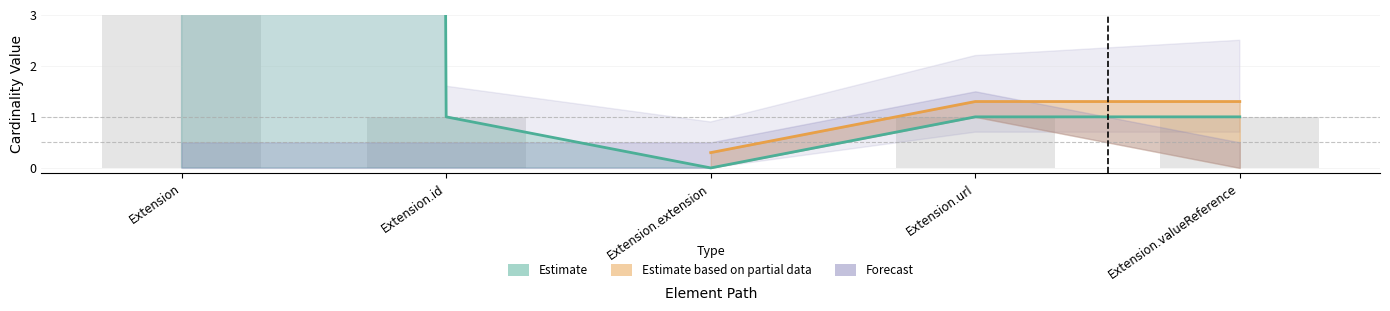

Which label corresponds to the largest value in the chart?

Extension